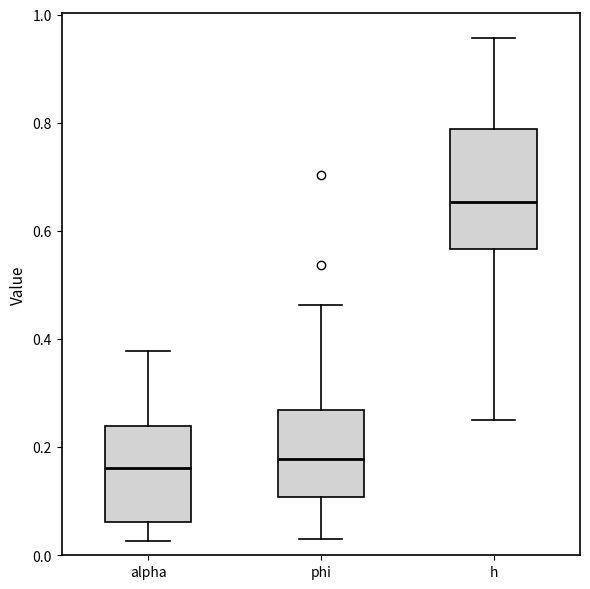

Reading left to right, read every box against the y-axis: the position of its median line, the range the box covers, and the ends of its whiskers. The values are not printed on the chart, so give them approximately, as read against the axis.

alpha: median 0.16, box 0.06 to 0.24, whiskers 0.02 to 0.38
phi: median 0.18, box 0.10 to 0.26, whiskers 0.04 to 0.46
h: median 0.66, box 0.56 to 0.78, whiskers 0.26 to 0.96